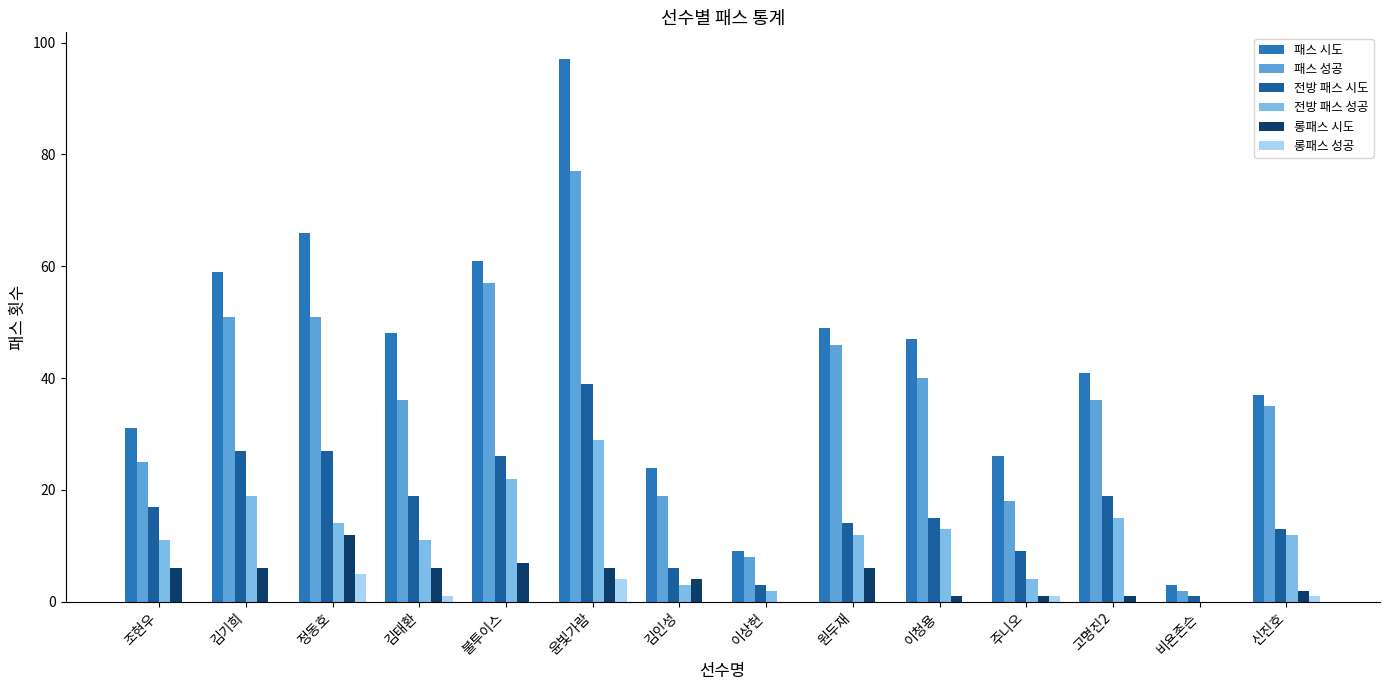

Is it true that 전방 패스 시도 equals 26 at 불투이스?

True